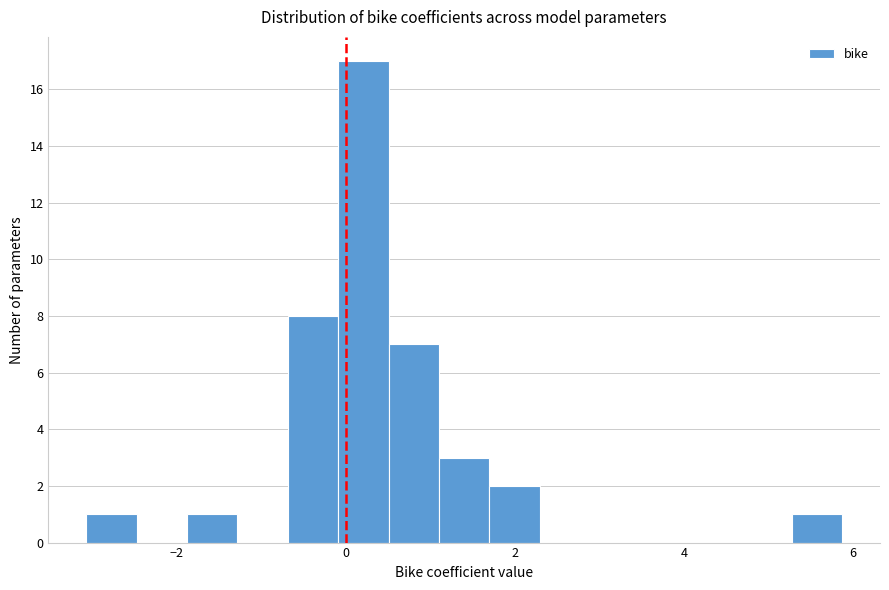

Read against the x-axis, roughly where is the centre of the tallest bar?

0.2